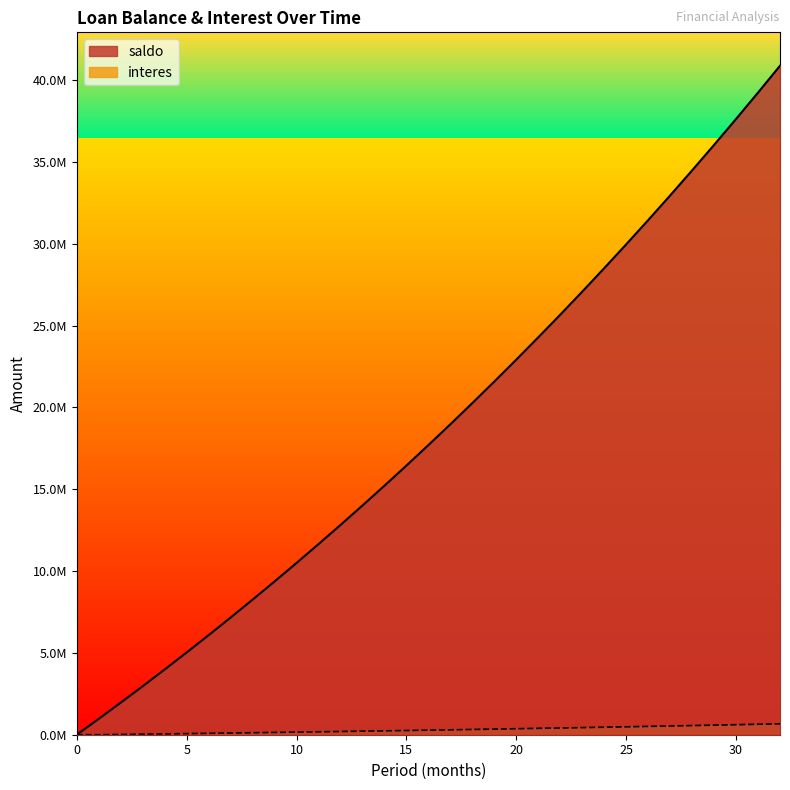

How many lines are shown in the chart?

2